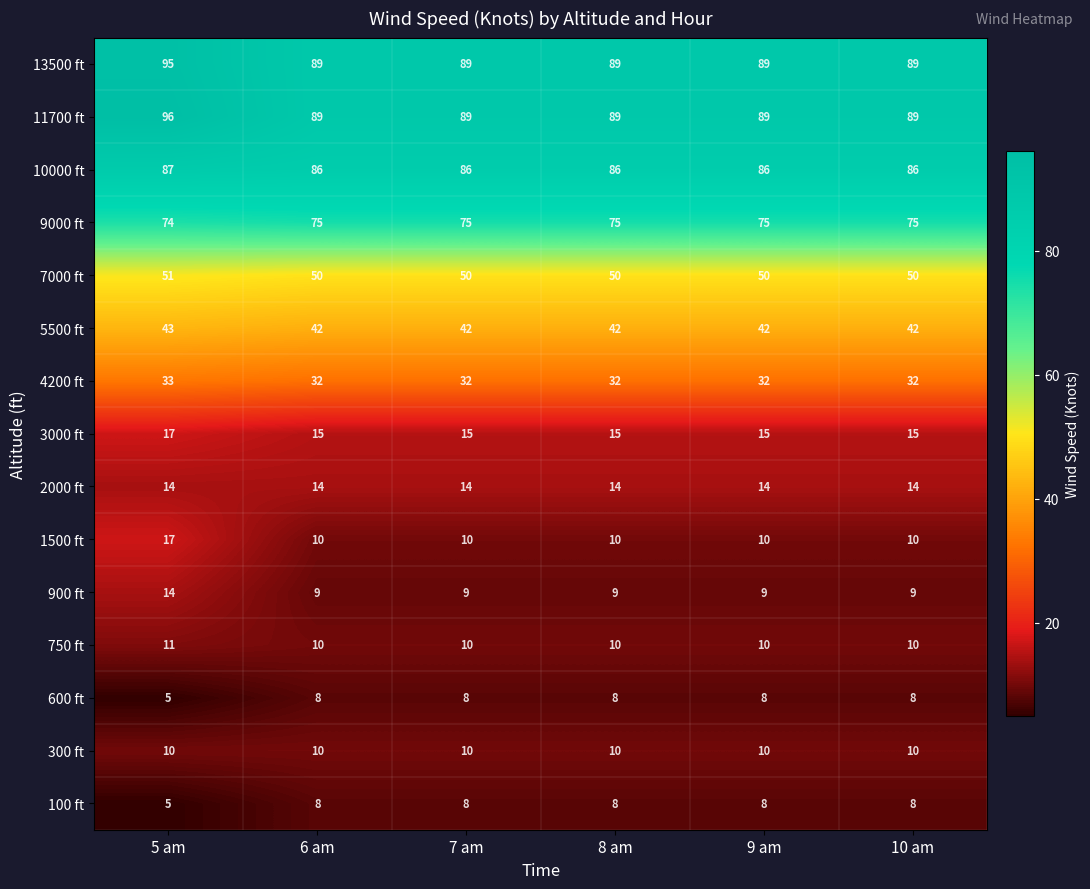

How many 600 ft values are between 8 and 9?

5